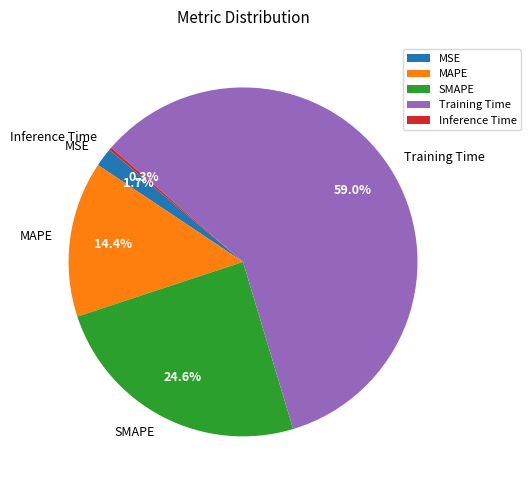

Which has a higher value, Training Time or MSE?

Training Time